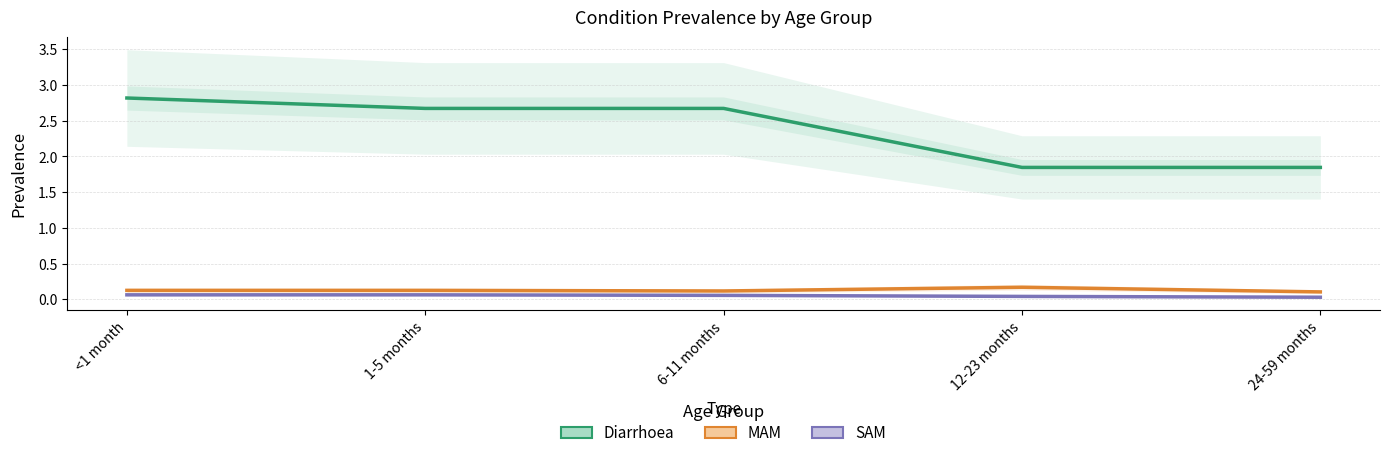

True or false: Diarrhoea and MAM intersect in this chart.

False